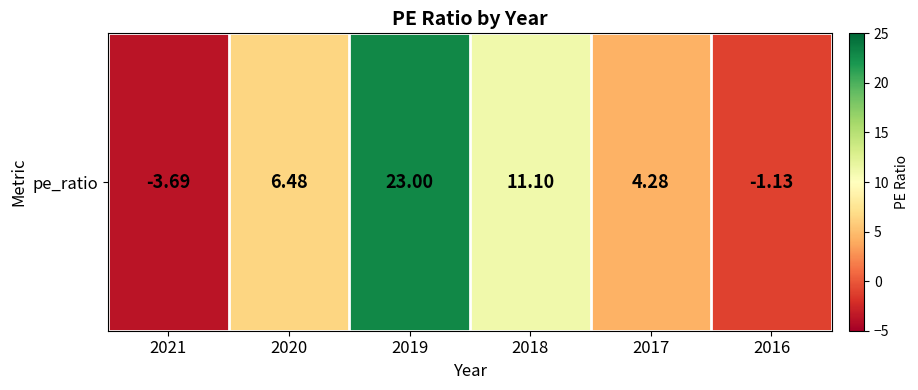

At which label does the data first exceed 6?

2020